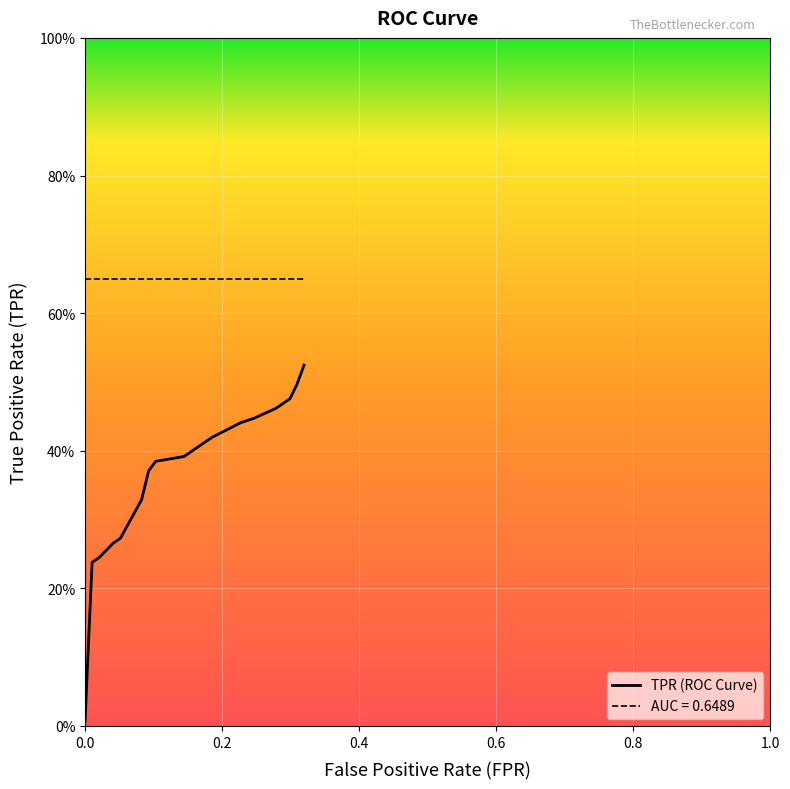

Is this an area chart (filled region under the line)?

No